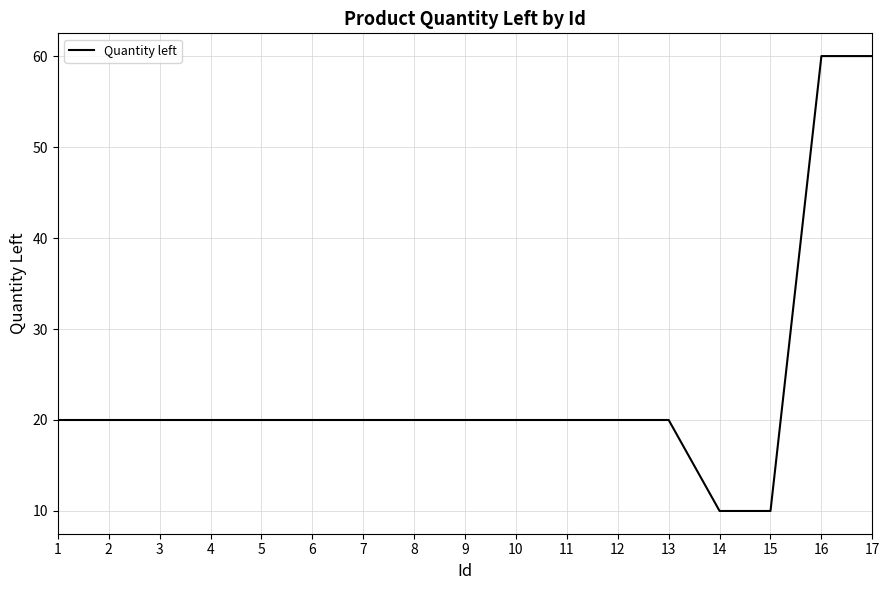

What is the difference between the maximum and minimum values?

50